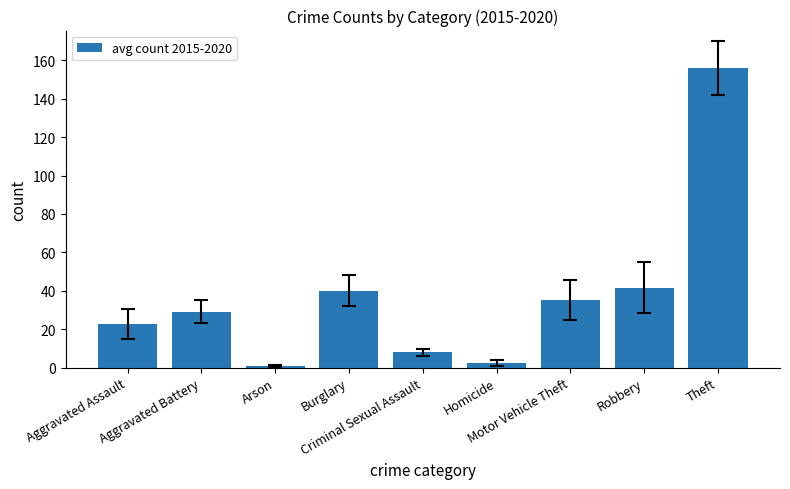

What is the difference between the values at Theft and Homicide?

153.5